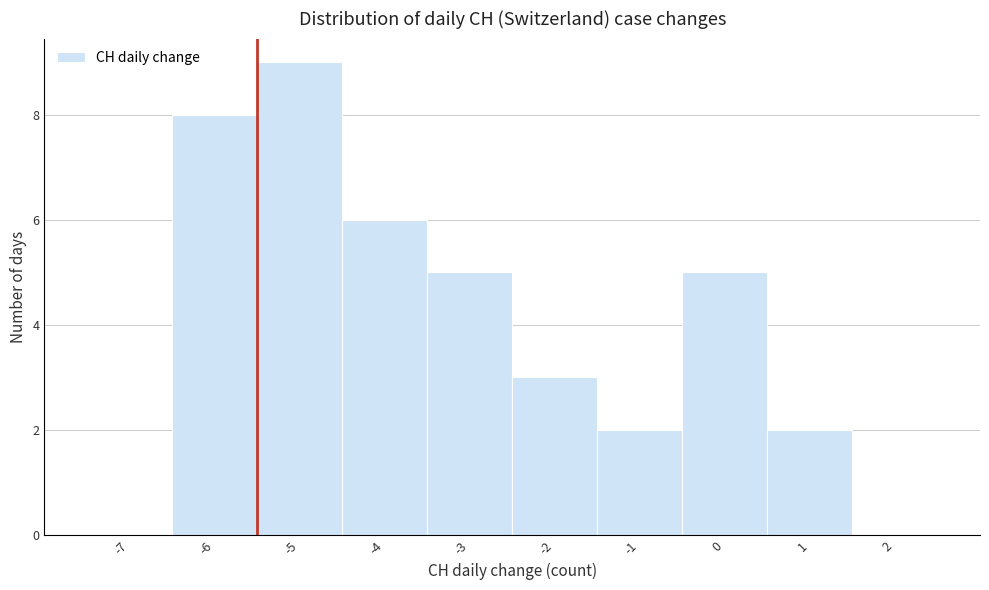

Reading left to right, extract all data points from this chart.

-7=0	-6=8	-5=9	-4=6	-3=5	-2=3	-1=2	0=5	1=2	2=0